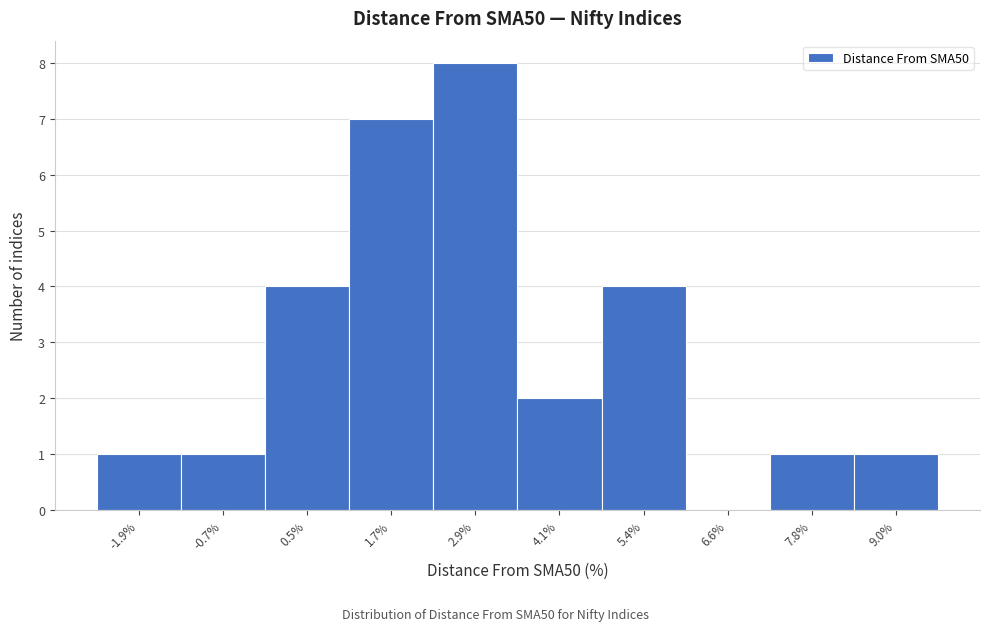

Reading left to right, list all the values displayed in this chart.

-1.9%=1	-0.7%=1	0.5%=4	1.7%=7	2.9%=8	4.1%=2	5.4%=4	6.6%=0	7.8%=1	9.0%=1